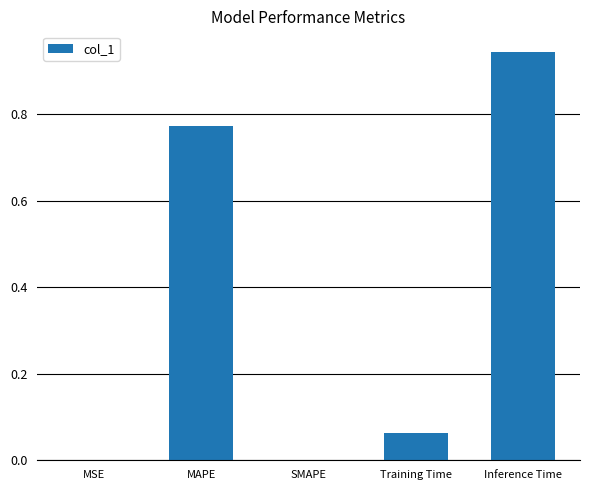

Between MSE and Training Time, which is larger?

Training Time